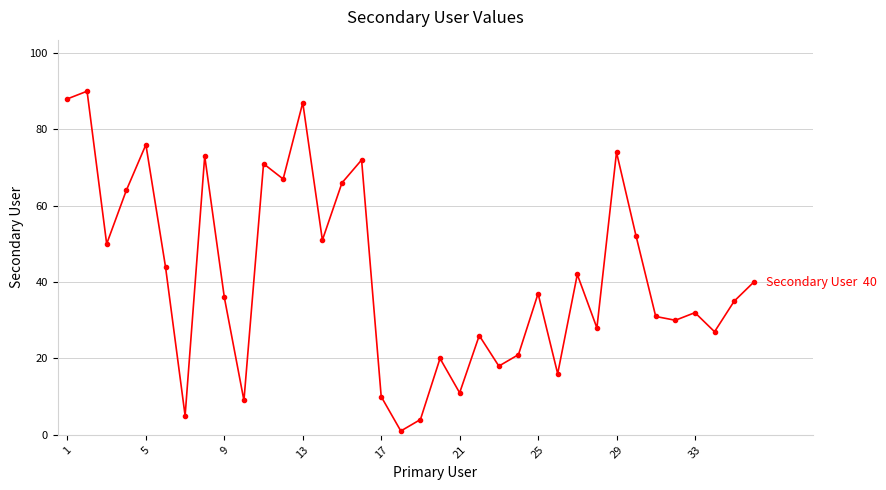

What is the greatest value displayed?

90